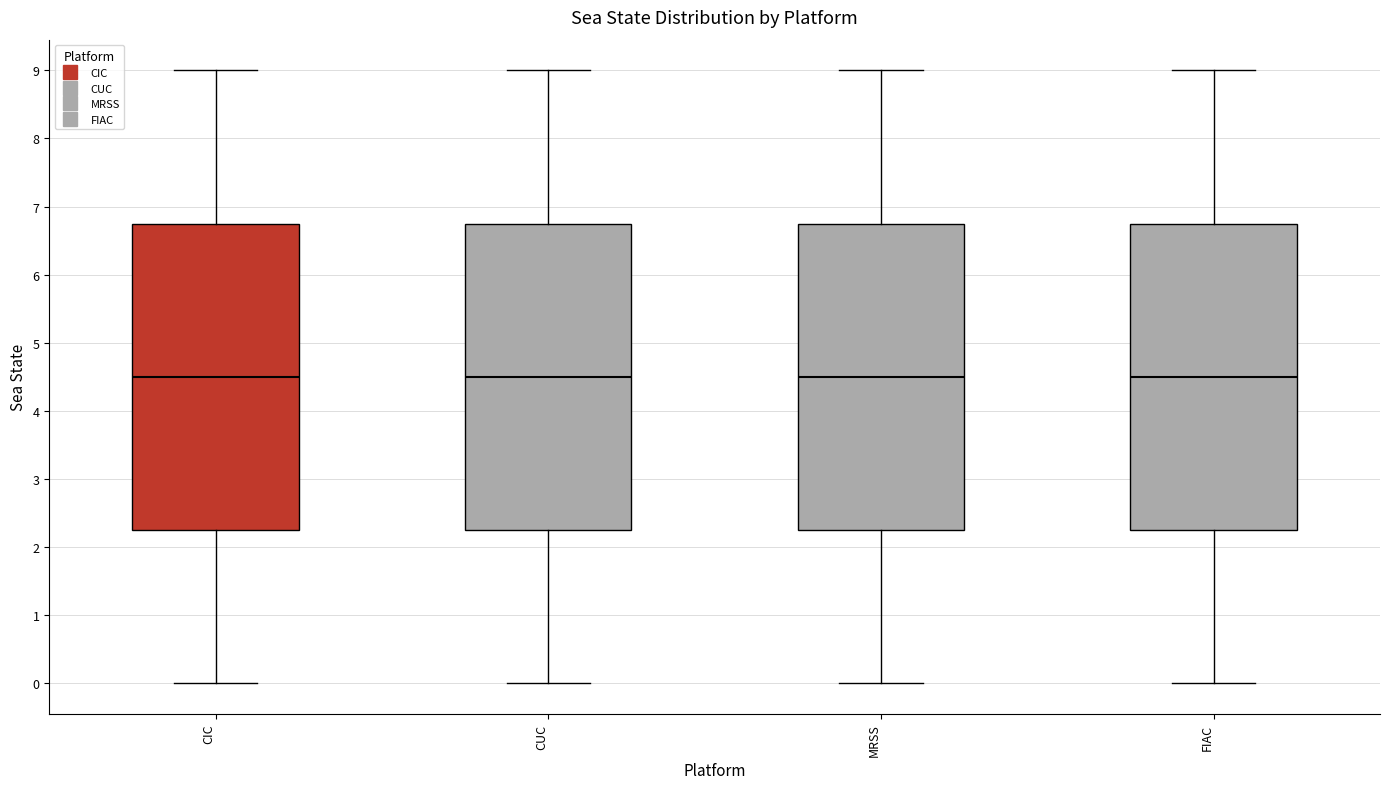

Reading left to right, transcribe this box plot: for each box, give where its median line is, the range the box spans, and where its two whiskers end, as read against the y-axis. The values are not printed on the chart, so give them approximately, as read against the axis.

CIC: median 4.5, box 2.3 to 6.8, whiskers 0.0 to 9.0
CUC: median 4.5, box 2.3 to 6.8, whiskers 0.0 to 9.0
MRSS: median 4.5, box 2.3 to 6.8, whiskers 0.0 to 9.0
FIAC: median 4.5, box 2.3 to 6.8, whiskers 0.0 to 9.0